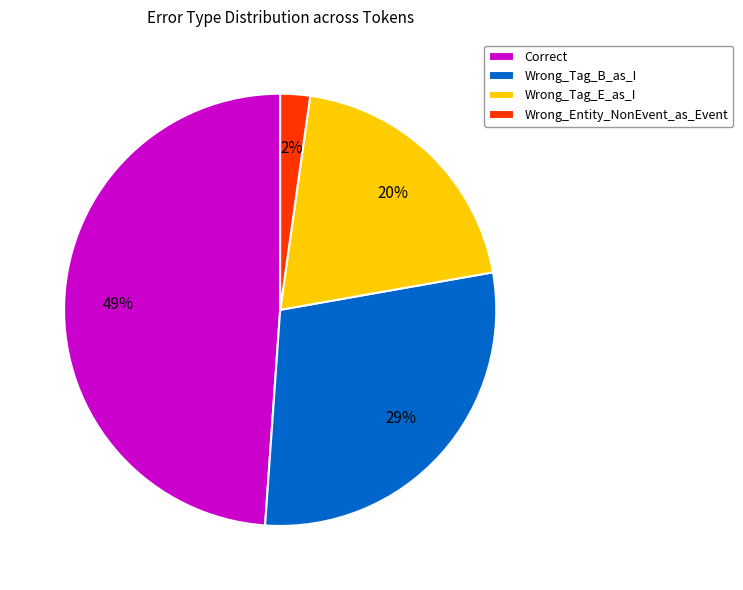

What percentage is the Wrong_Tag_E_as_I slice, to the nearest percent?

20%